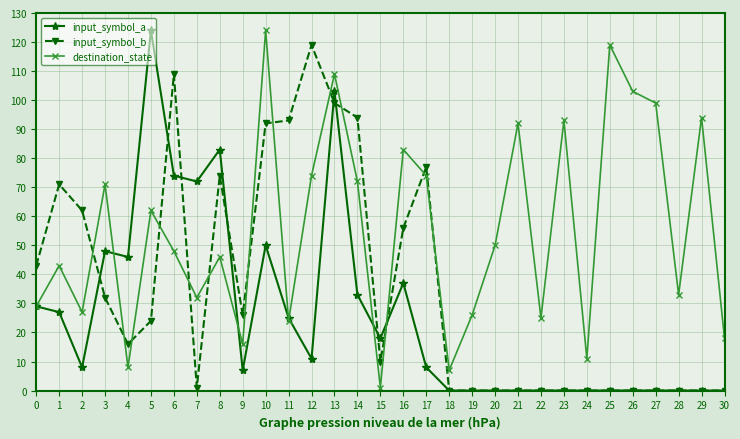

What are all the series names shown in the legend?

input_symbol_a, input_symbol_b, destination_state